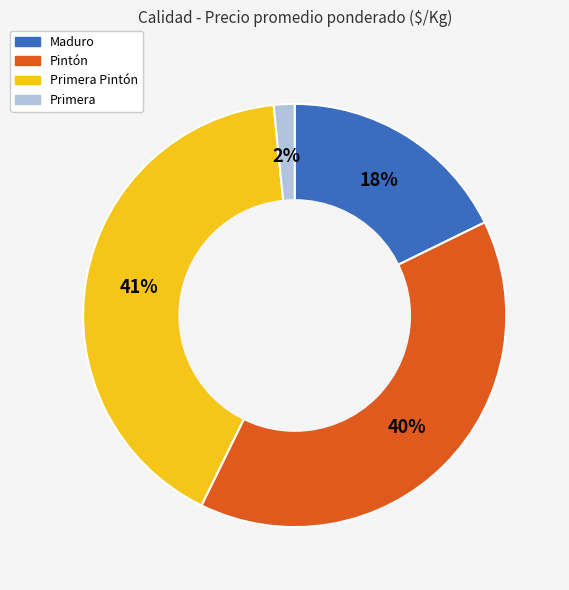

How many slices are in this pie chart?

4